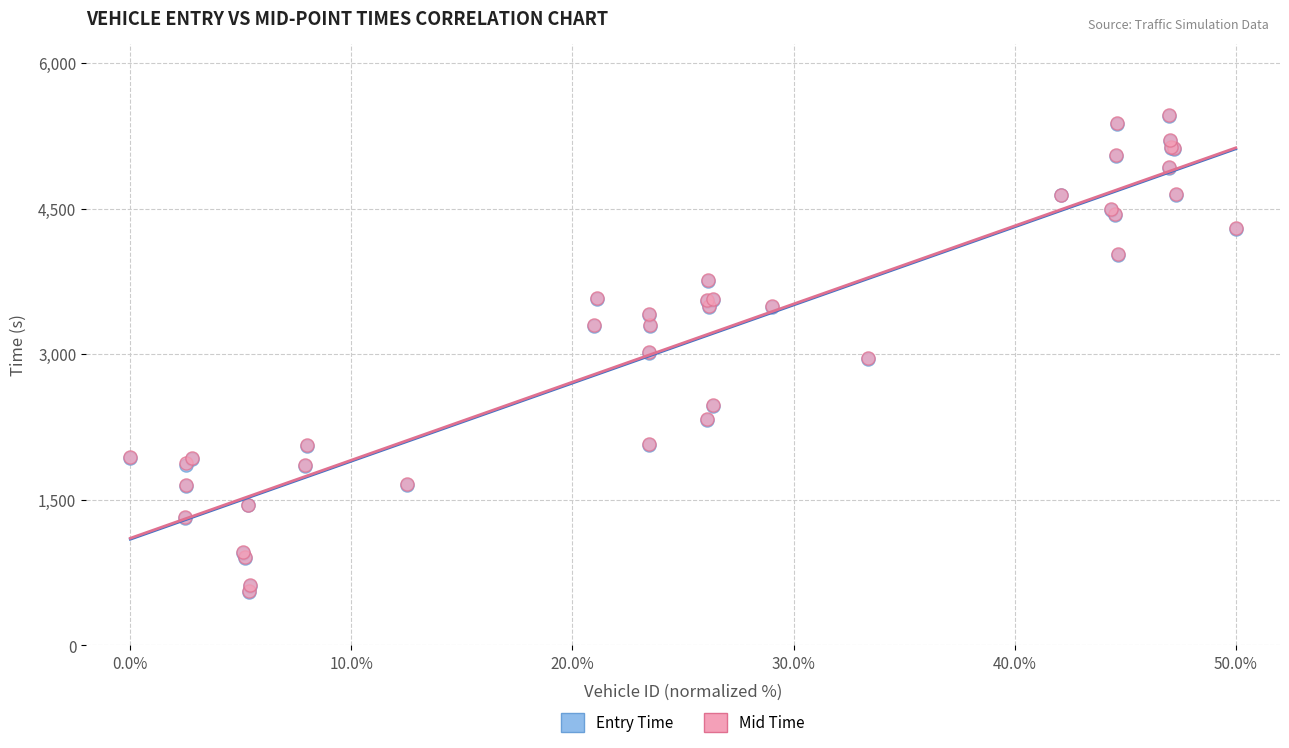

Which series has the widest spread of Y values?

Mid Time